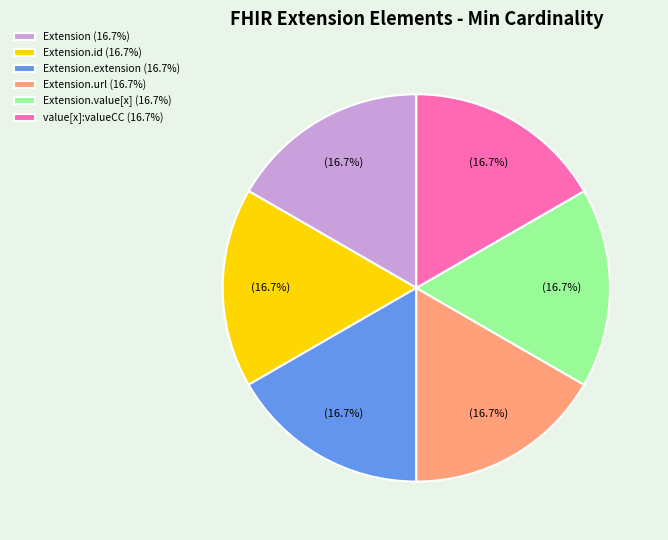

Count the number of slices in the pie.

6